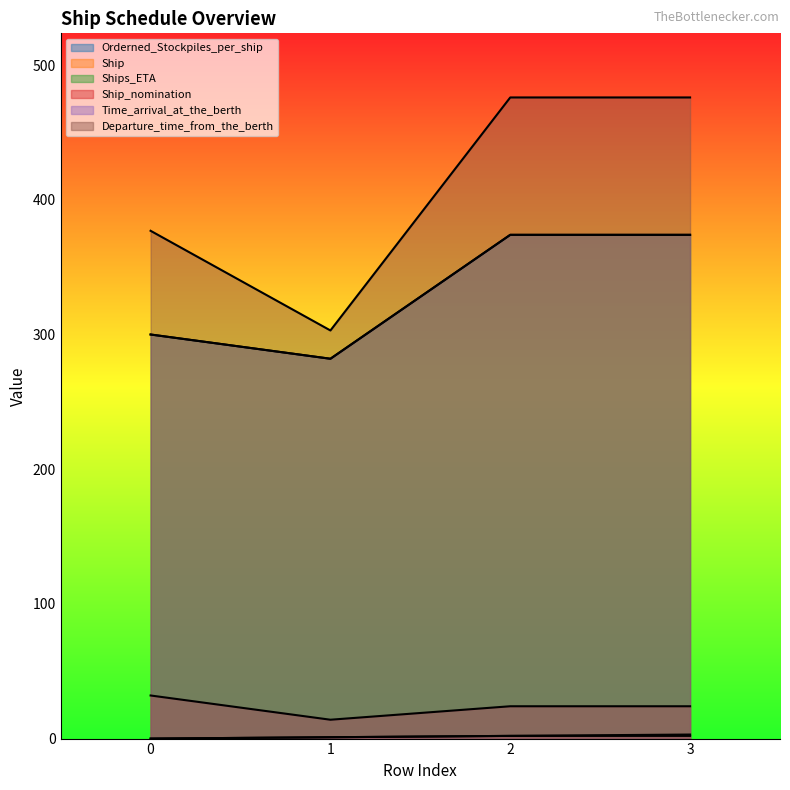

Is it true that Ship_nomination equals 35 at 3?

False